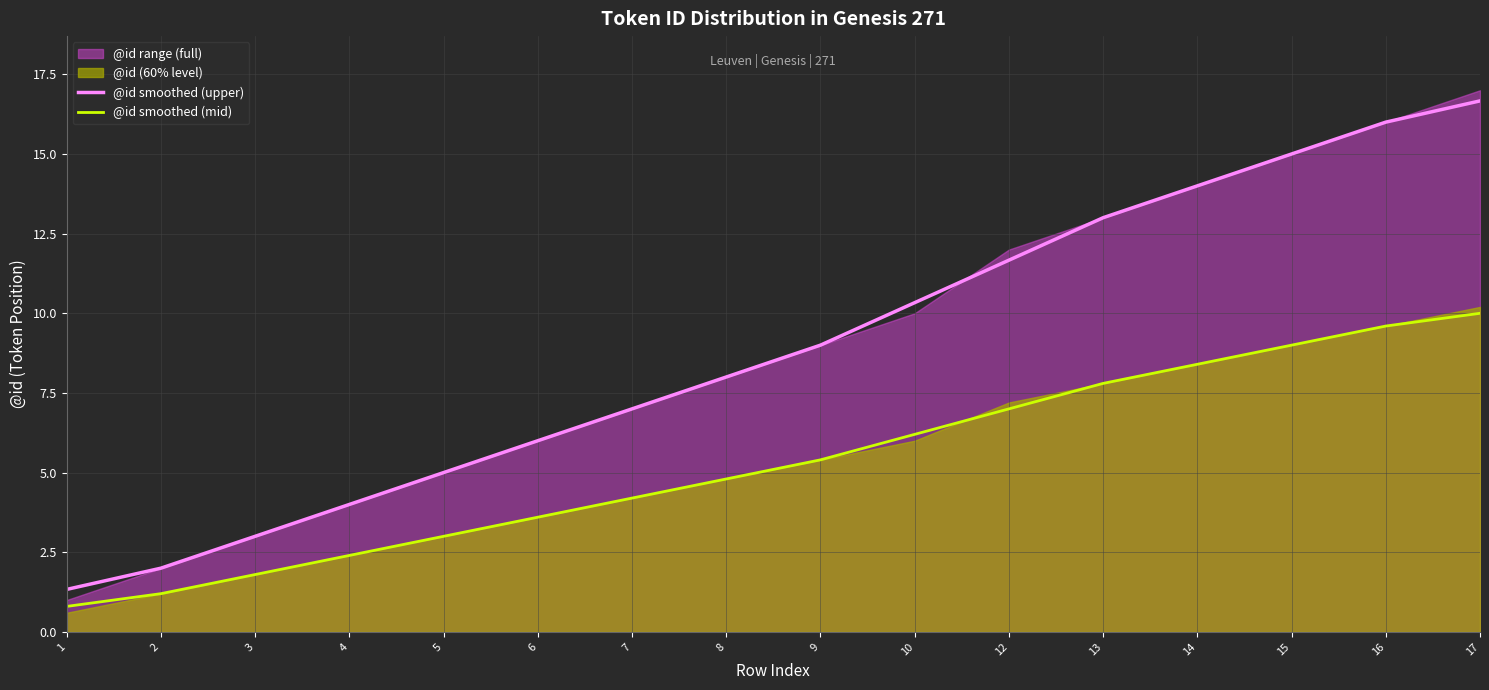

What is the highest value of the @id smoothed (mid) series?

10.0